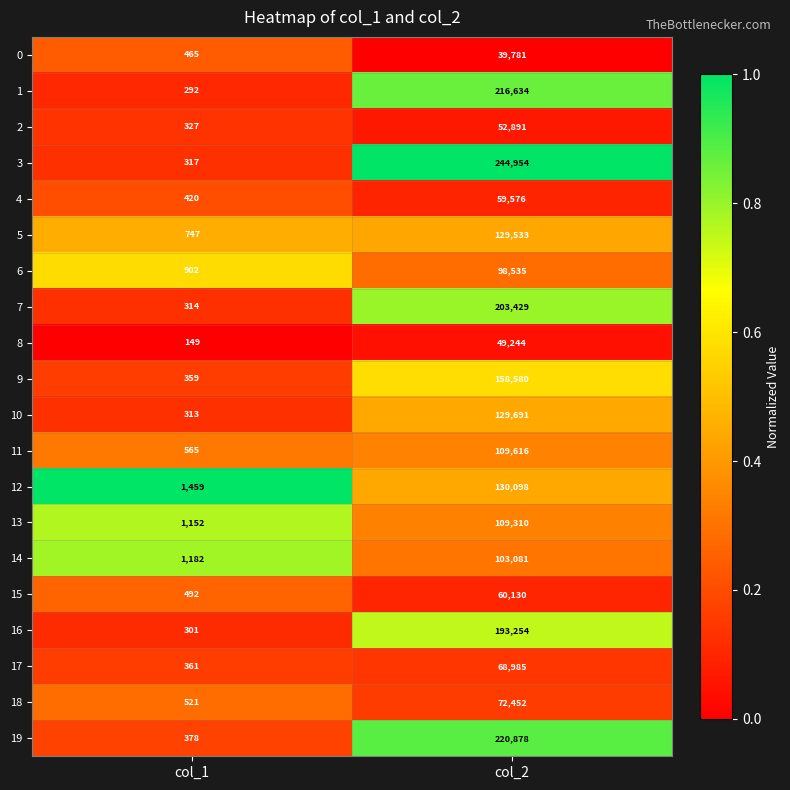

List the series in order of their peak value, lowest first.

0, 8, 2, 4, 15, 17, 18, 6, 14, 13, 11, 5, 10, 12, 9, 16, 7, 1, 19, 3